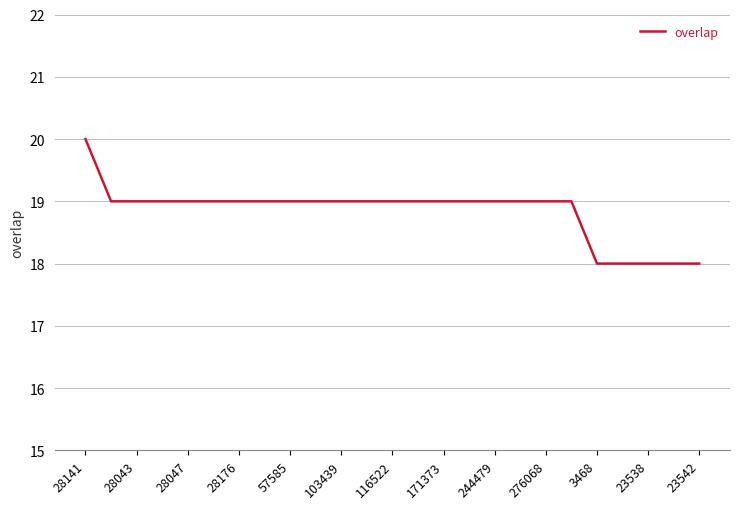

How many categories are shown in the chart?

25